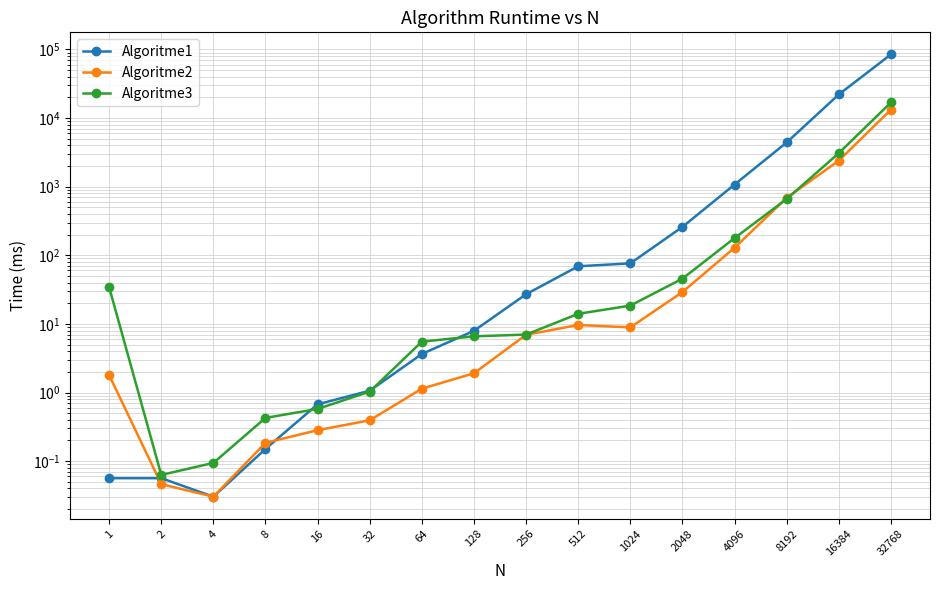

Where is the first local minimum for Algoritme3?

2